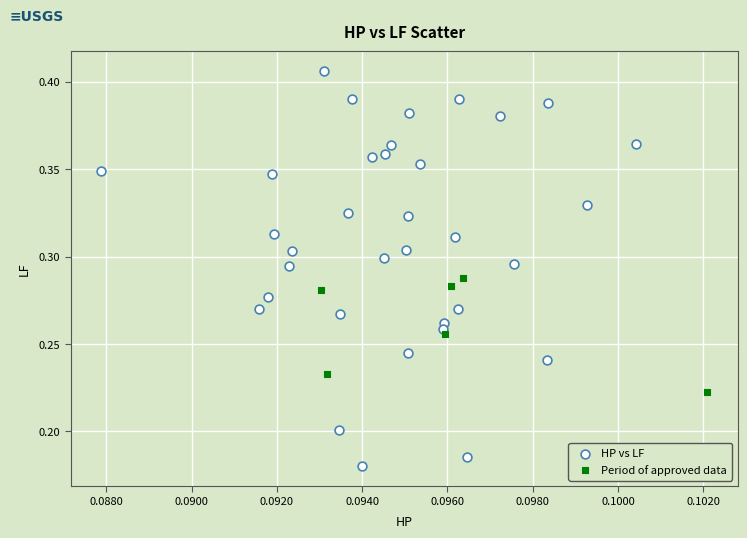

Which series contains the lowest Y value?

HP vs LF